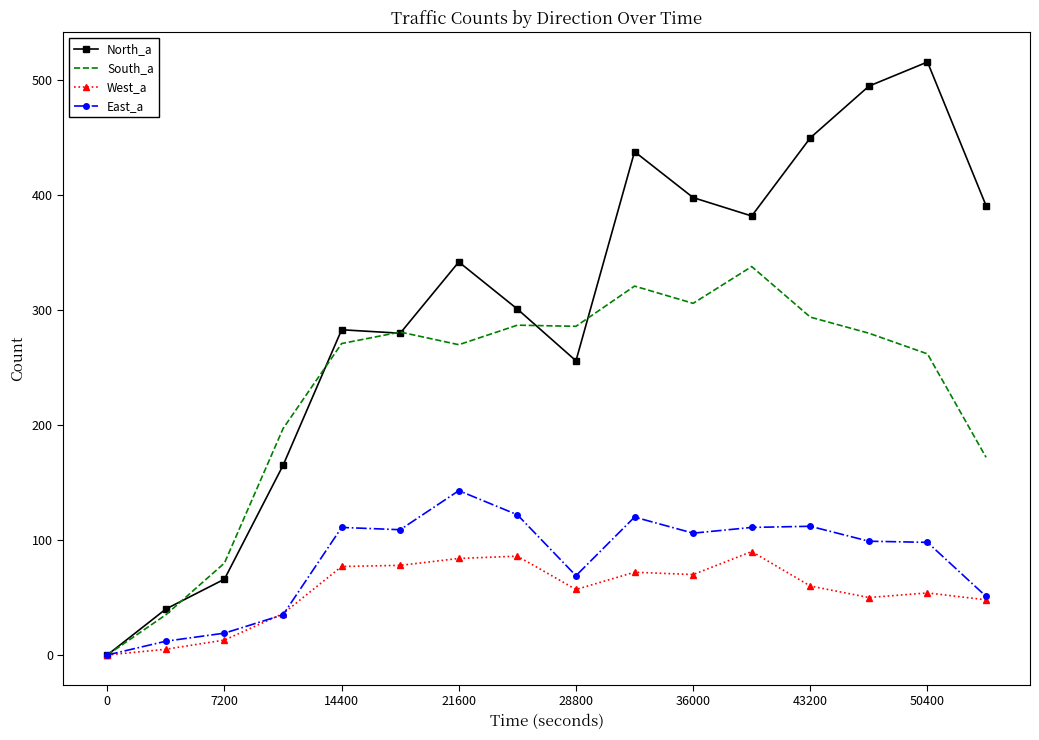

List the series in order of their peak value, highest first.

North_a, South_a, East_a, West_a